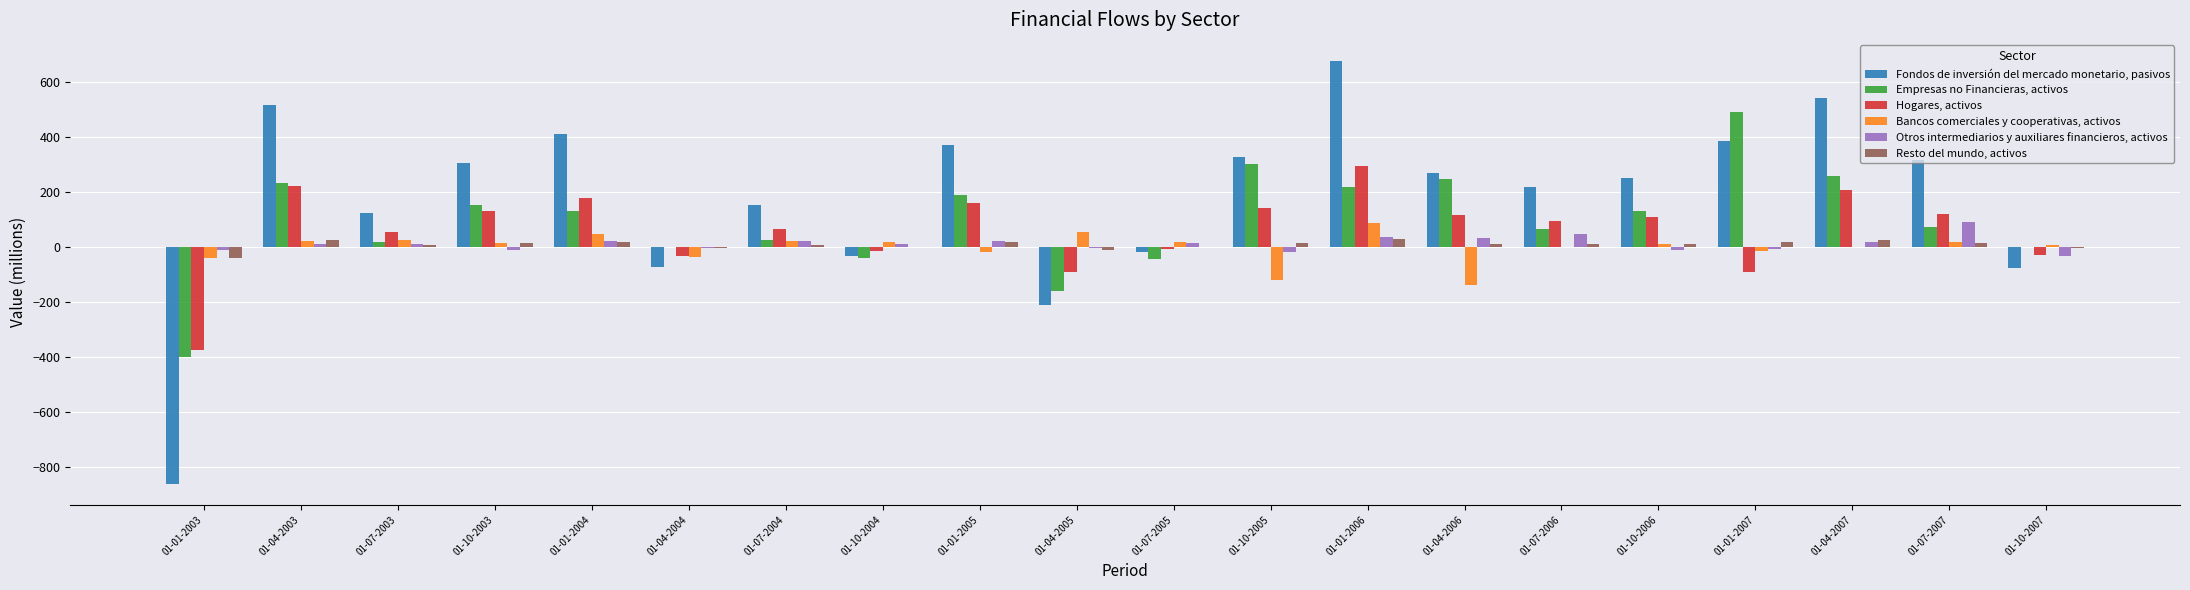

Which category has the highest value in the Hogares, activos series?

01-01-2006